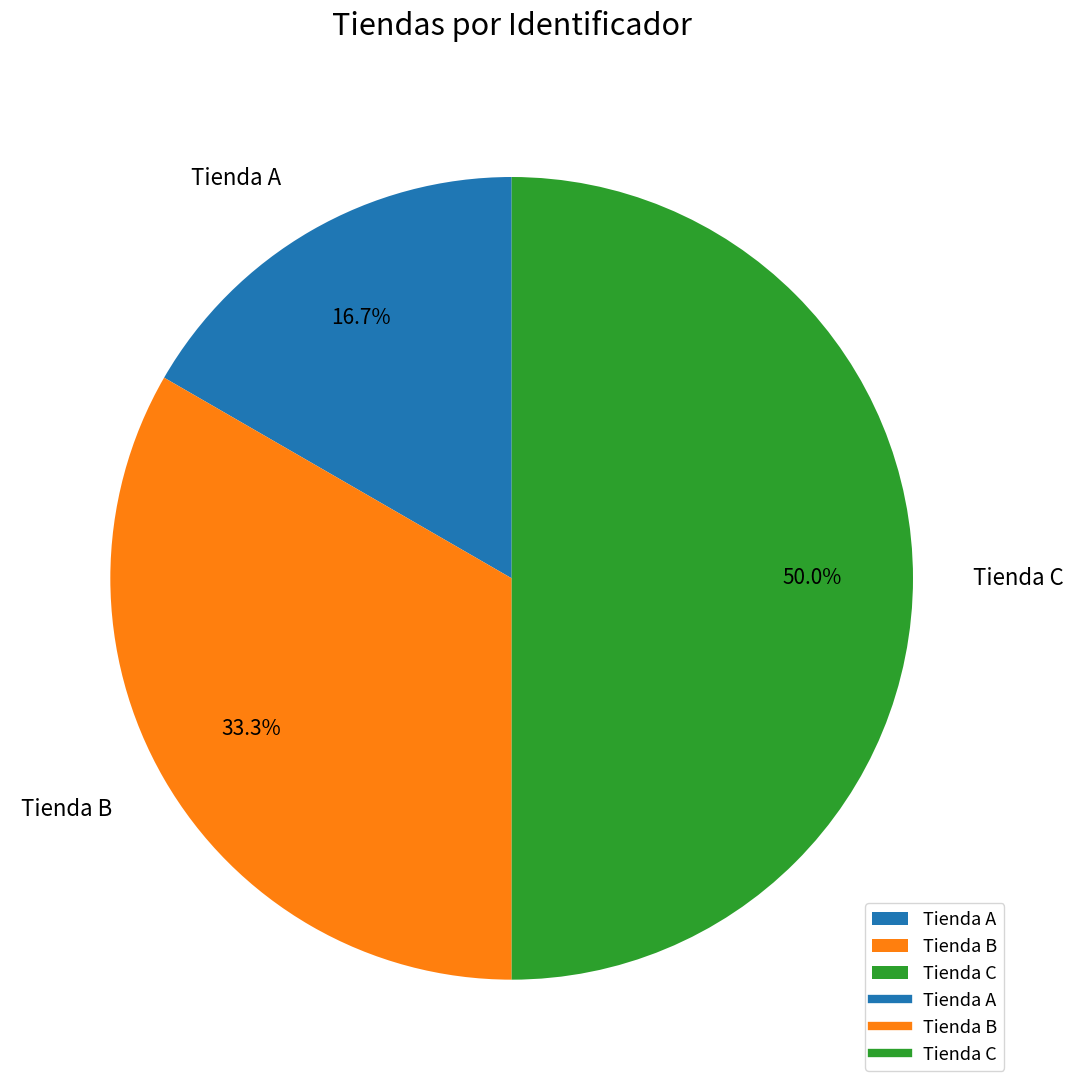

How much of the chart is everything except Tienda C?

50.0%